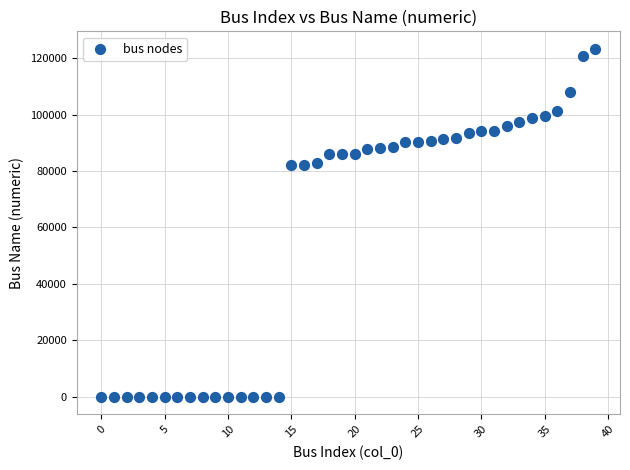

What is the range of Y values (max minus min)?

123294